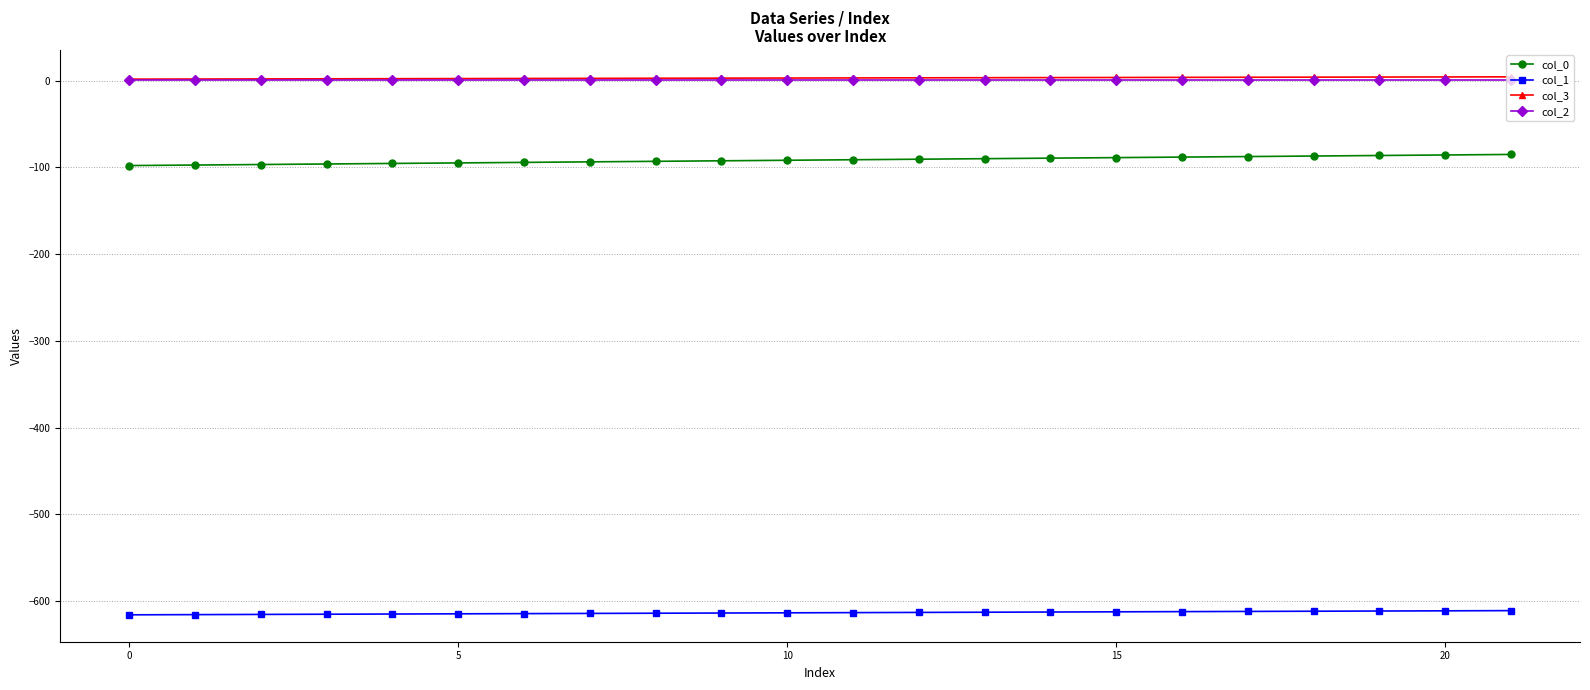

What is the value of the col_0 point at the 17th from the left?

-88.0